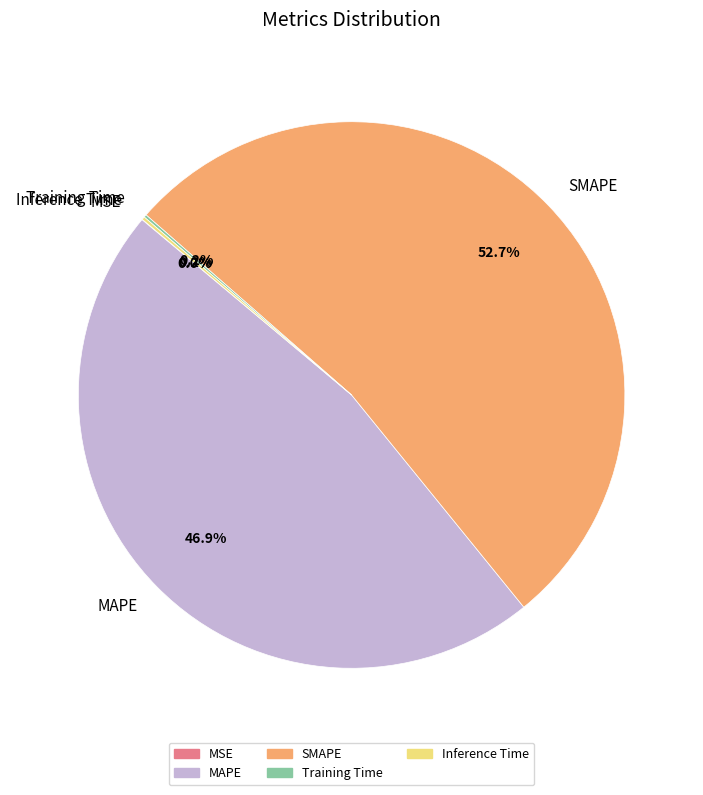

Does MAPE represent more than half of the total?

No